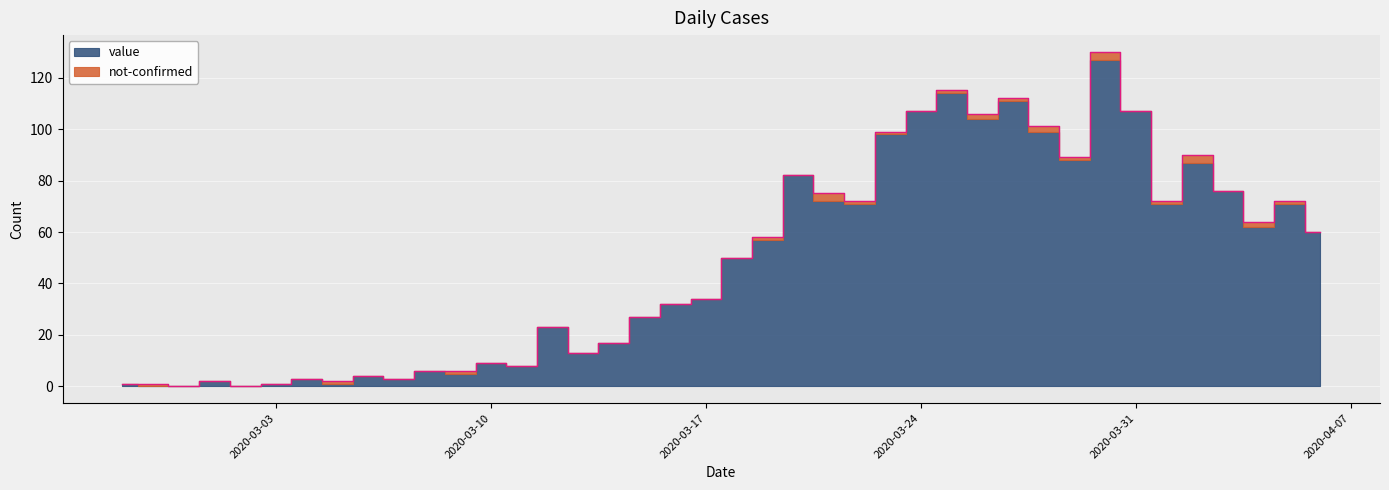

What is the label of the 29th point from the right?

2020-03-09